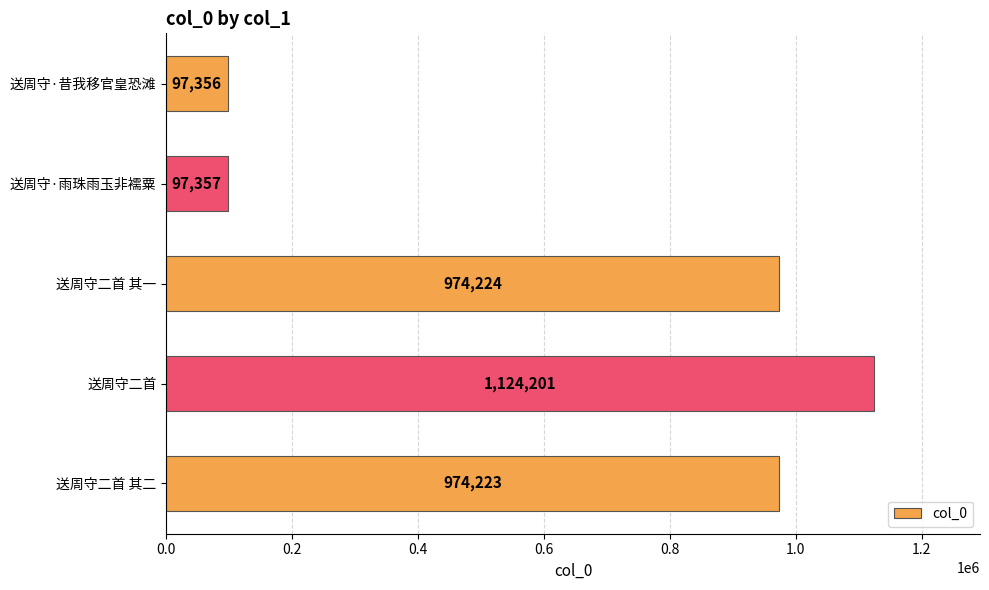

What is the change in value from 送周守·雨珠雨玉非襦粟 to 送周守二首?

+1026844